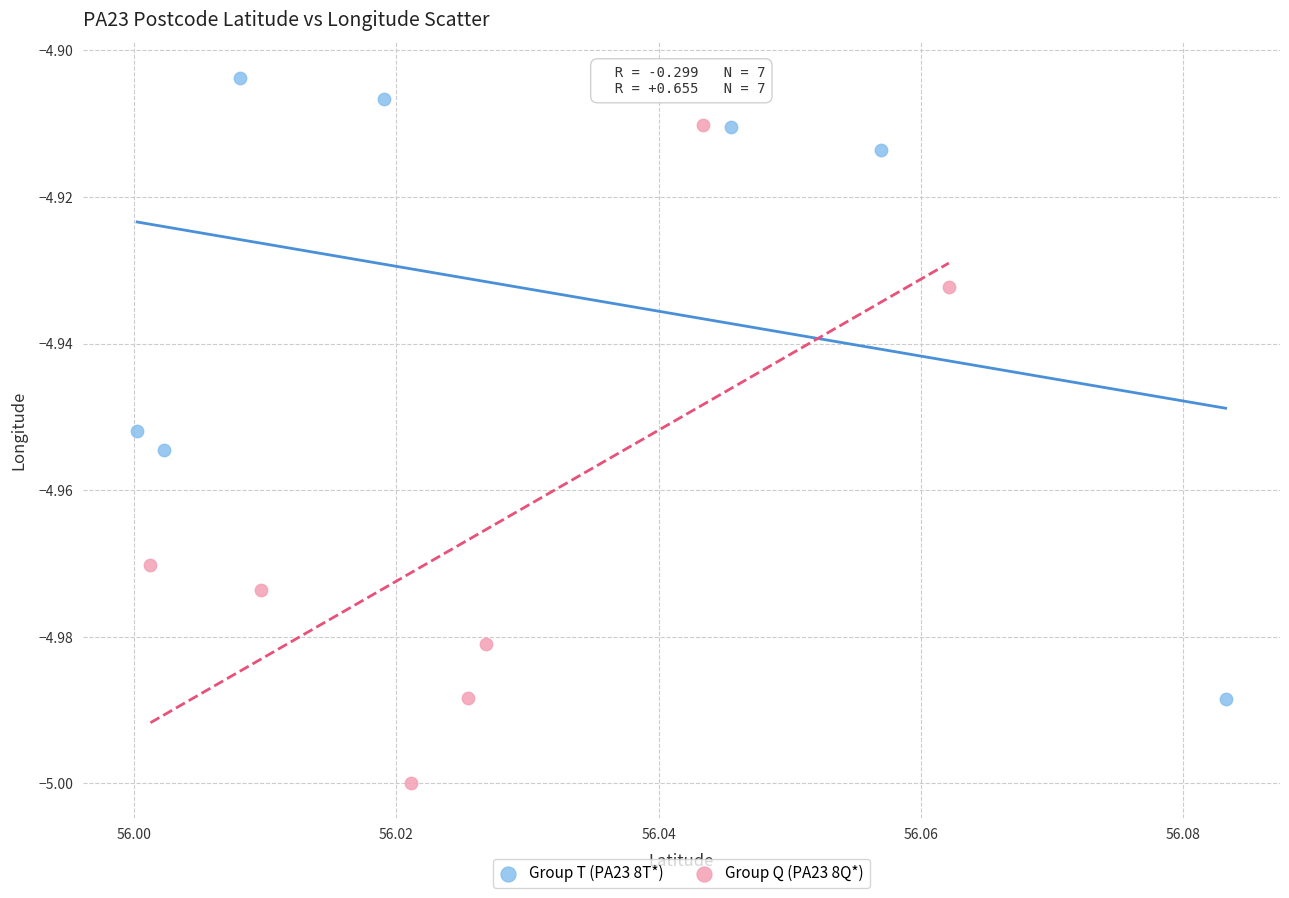

Which series reaches the minimum Y coordinate?

Group Q (PA23 8Q*)